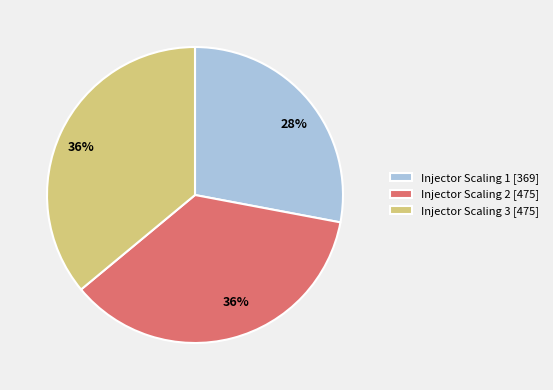

How many segments does this pie chart have?

3